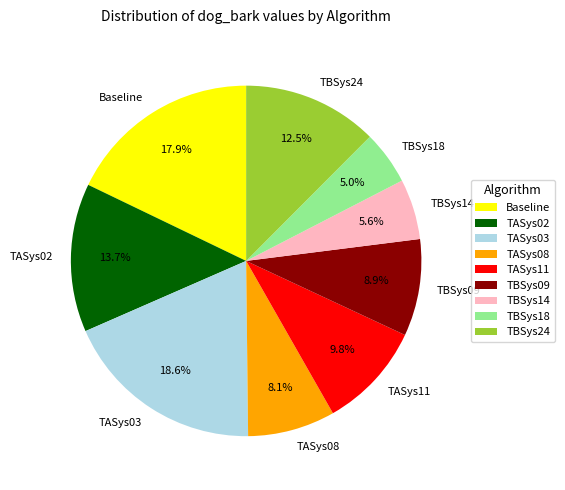

Rank the categories by value from highest to lowest.

TASys03, Baseline, TASys02, TBSys24, TASys11, TBSys09, TASys08, TBSys14, TBSys18